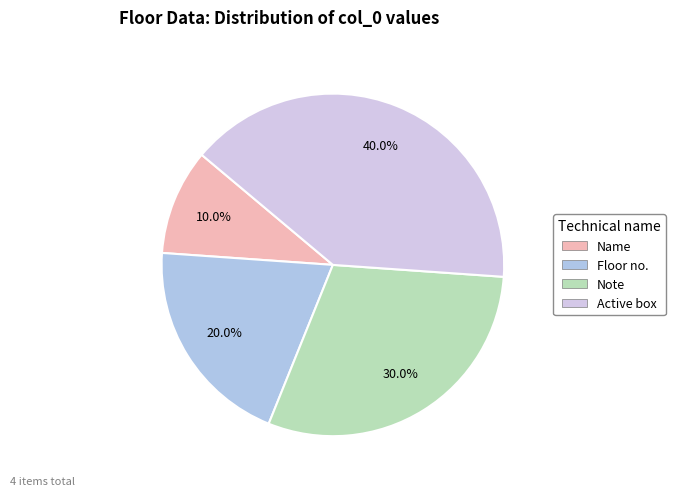

What percentage is the Active box slice, to the nearest percent?

40%